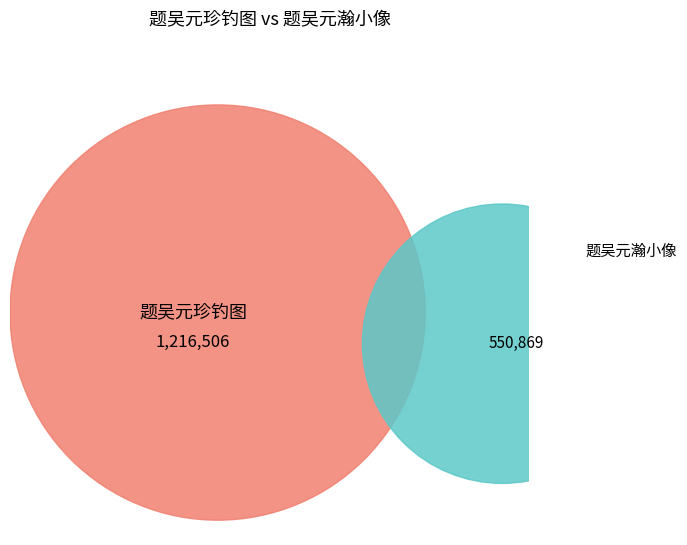

Rank the categories by value from lowest to highest.

题吴元瀚小像, 题吴元珍钓图